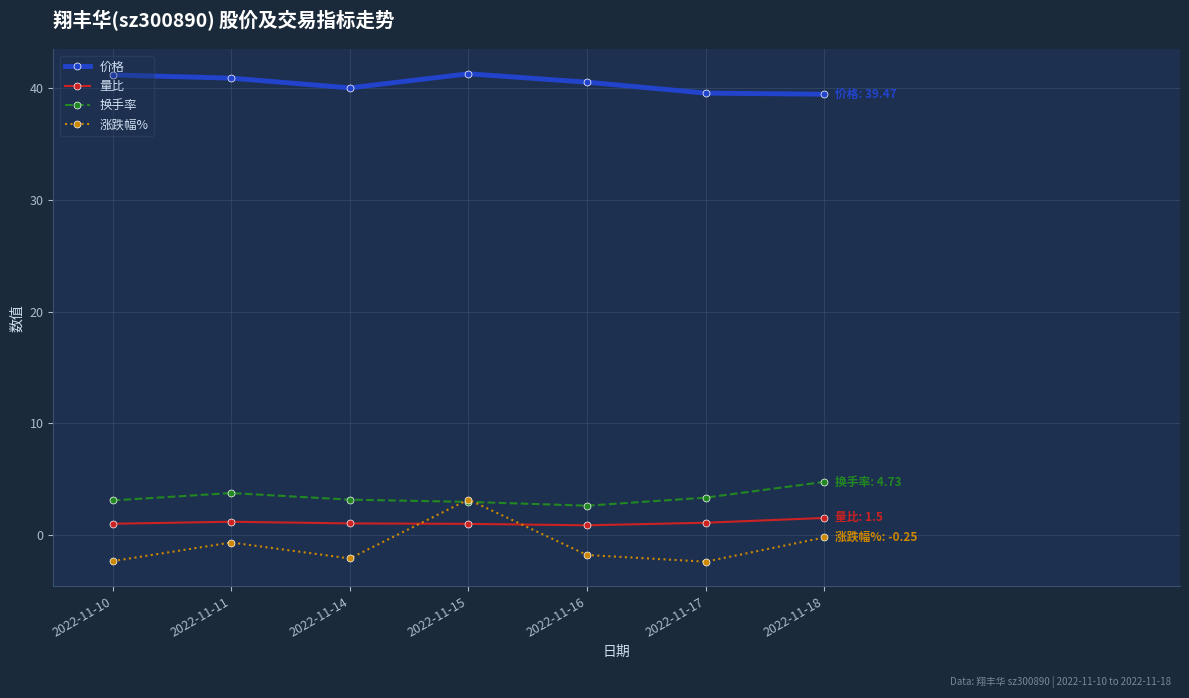

What is the total value across all series at 2022-11-16?

42.2